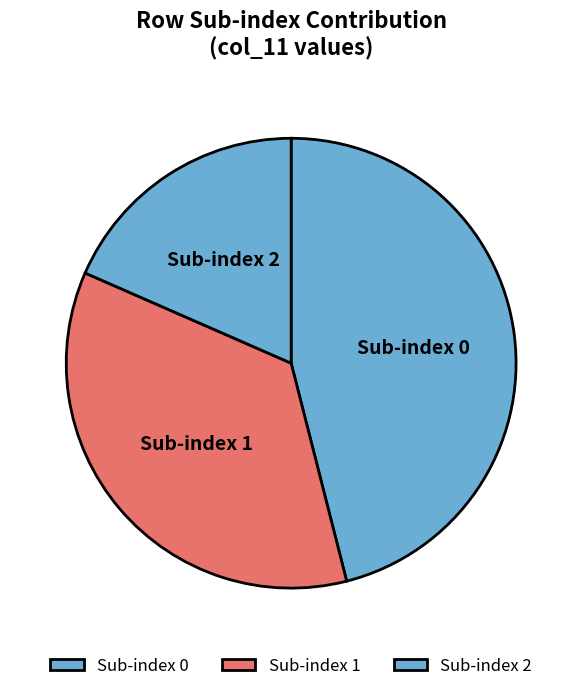

Is the sum of Sub-index 2 and Sub-index 1 greater than half?

Yes